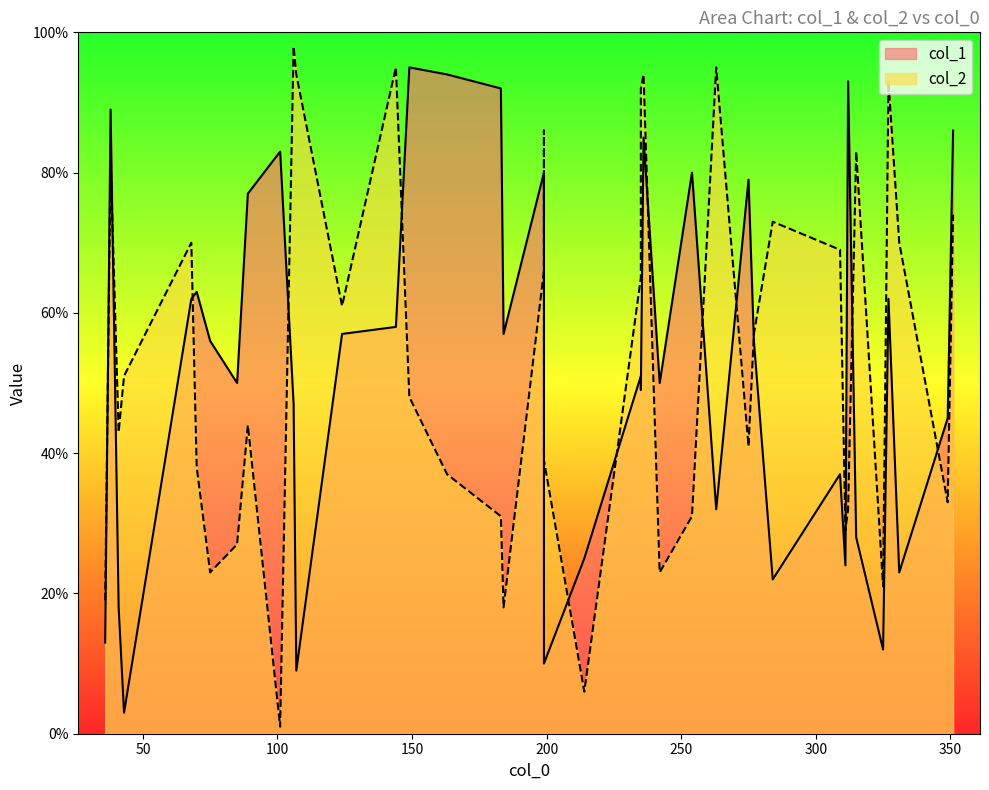

Reading right to left, extract all data points from this chart.

col_1: 183=0.9	89=0.8	275=0.8	163=0.9	107=0.1	38=0.9	351=0.9	236=0.8	184=0.6	124=0.6	144=0.6	331=0.2	75=0.6	235=0.5	235=0.5	149=0.9	311=0.2	309=0.4	36=0.1	106=0.5	242=0.5	43=0.0	349=0.5	325=0.1	327=0.6	199=0.1	101=0.8	315=0.3	277=0.6	70=0.6	214=0.2	312=0.9	199=0.1	284=0.2	68=0.6	85=0.5	254=0.8	41=0.2	263=0.3	199=0.8
col_2: 183=0.3	89=0.4	275=0.4	163=0.4	107=0.9	38=0.8	351=0.7	236=0.9	184=0.2	124=0.6	144=0.9	331=0.7	75=0.2	235=0.9	235=0.7	149=0.5	311=0.3	309=0.7	36=0.2	106=1.0	242=0.2	43=0.5	349=0.3	325=0.2	327=0.9	199=0.4	101=0.0	315=0.8	277=0.6	70=0.4	214=0.1	312=0.3	199=0.9	284=0.7	68=0.7	85=0.3	254=0.3	41=0.4	263=0.9	199=0.7